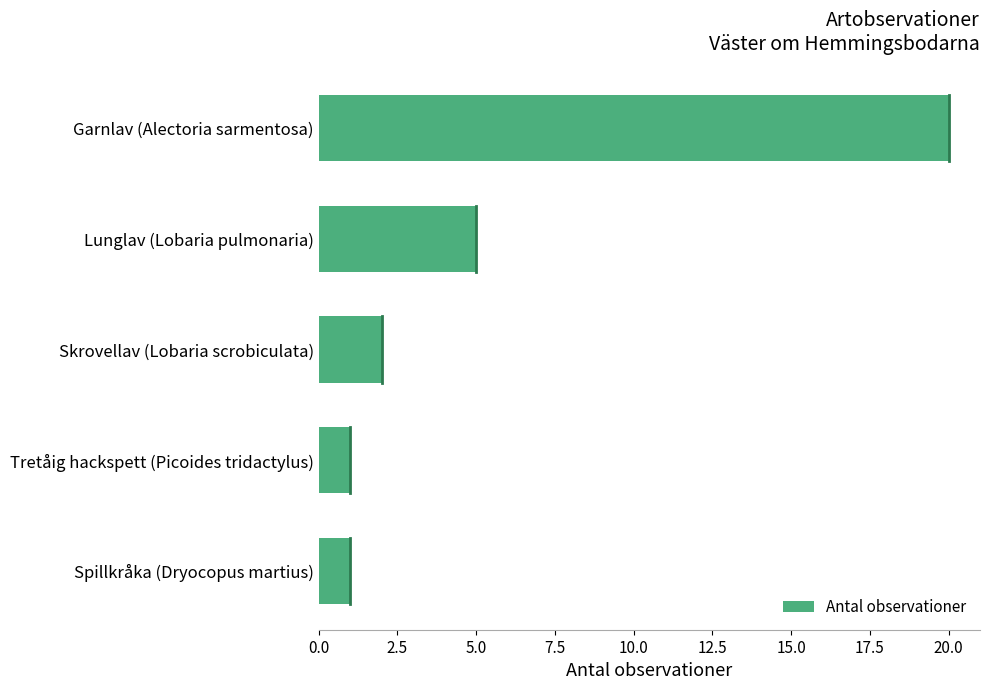

What is the average value?

6